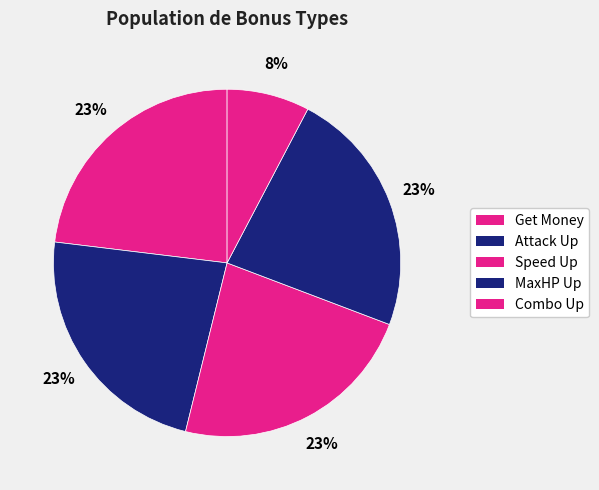

Is it true that Combo Up is 20% of the pie?

False